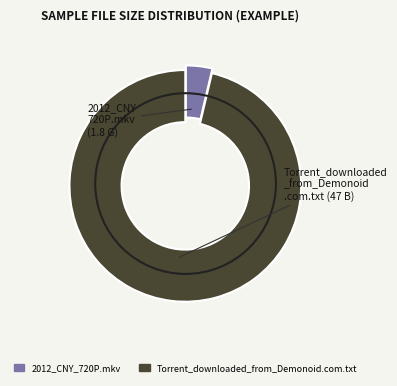

Rank the categories by value from highest to lowest.

Torrent_downloaded_from_Demonoid.com.txt, 2012_CNY_720P.mkv